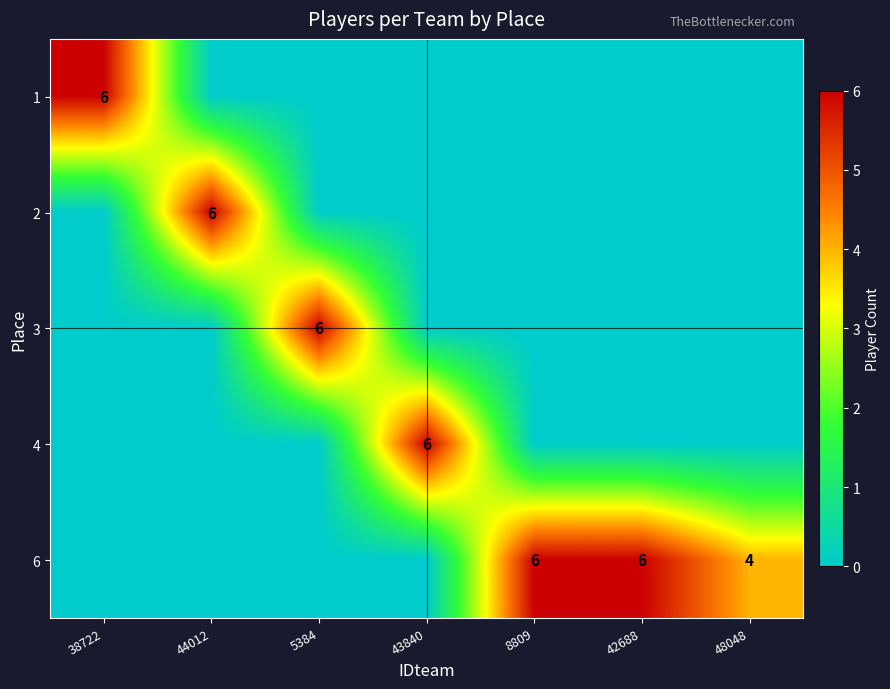

The value of 6 at 42688 is 2. True or false?

False